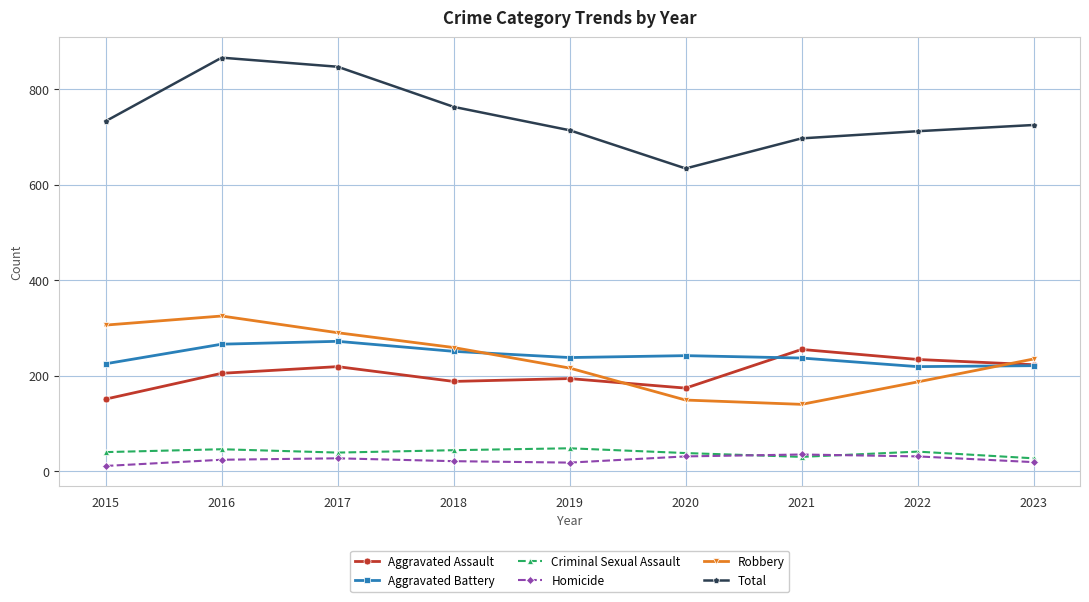

Which series has the largest range (max minus min)?

Total